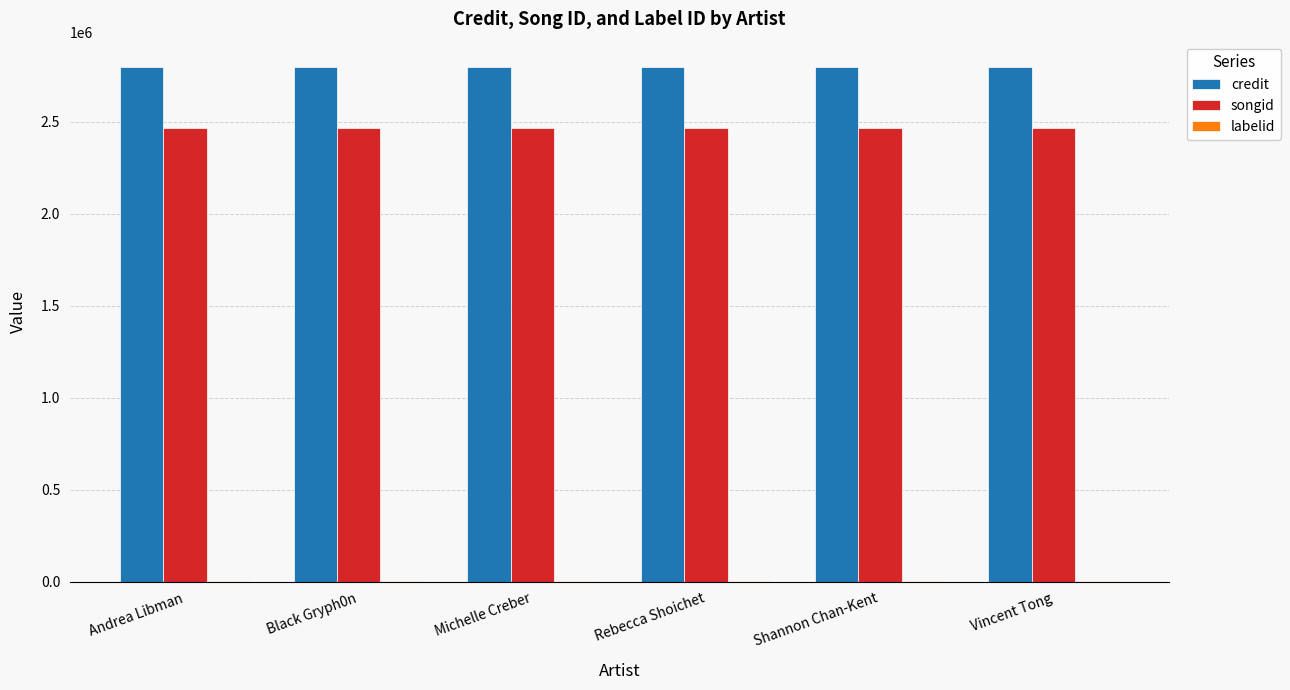

How many groups of bars are there?

6